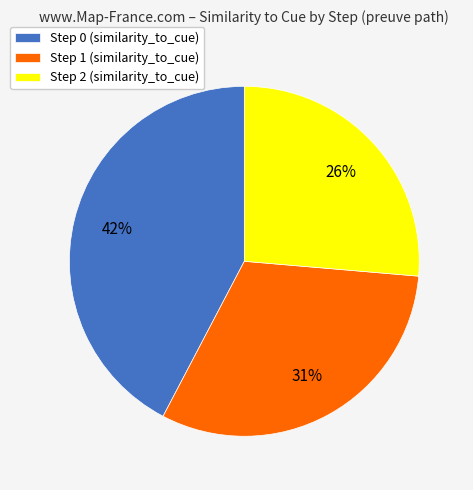

To the nearest percent, what is the difference between the Step 1 and Step 0 slice percentages?

11%